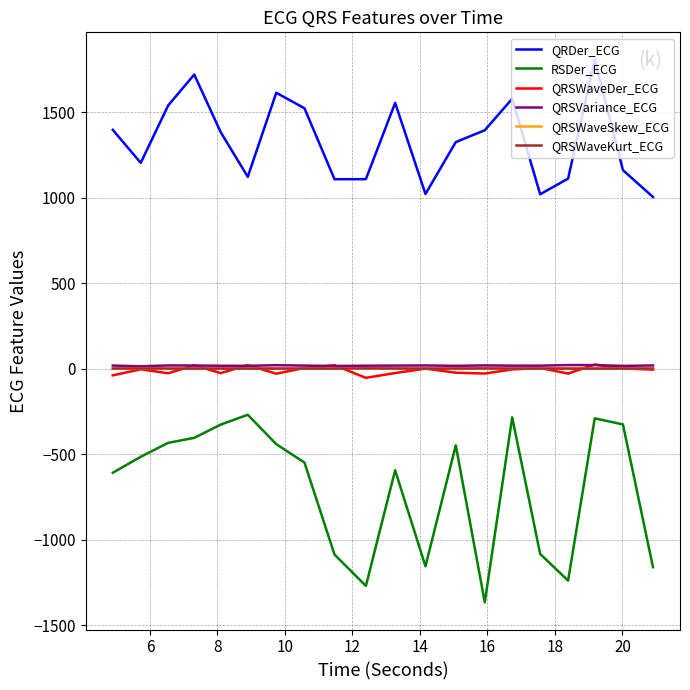

Which series has the largest range (max minus min)?

RSDer_ECG